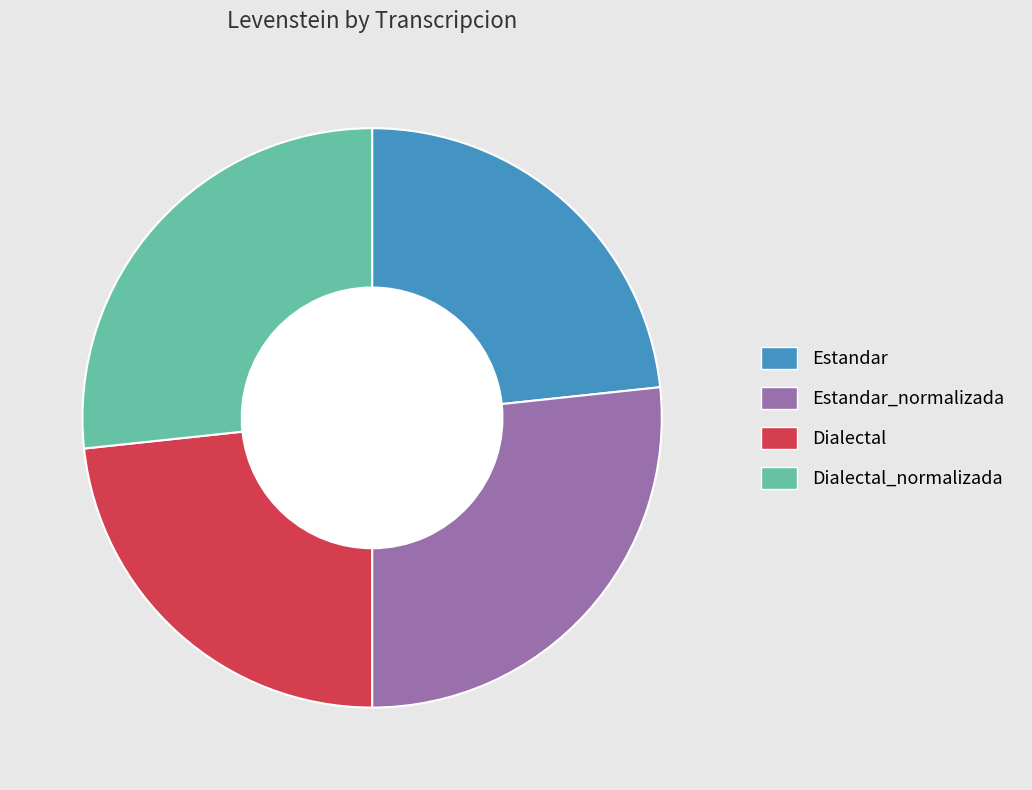

Is it true that Dialectal is 23% of the pie?

True